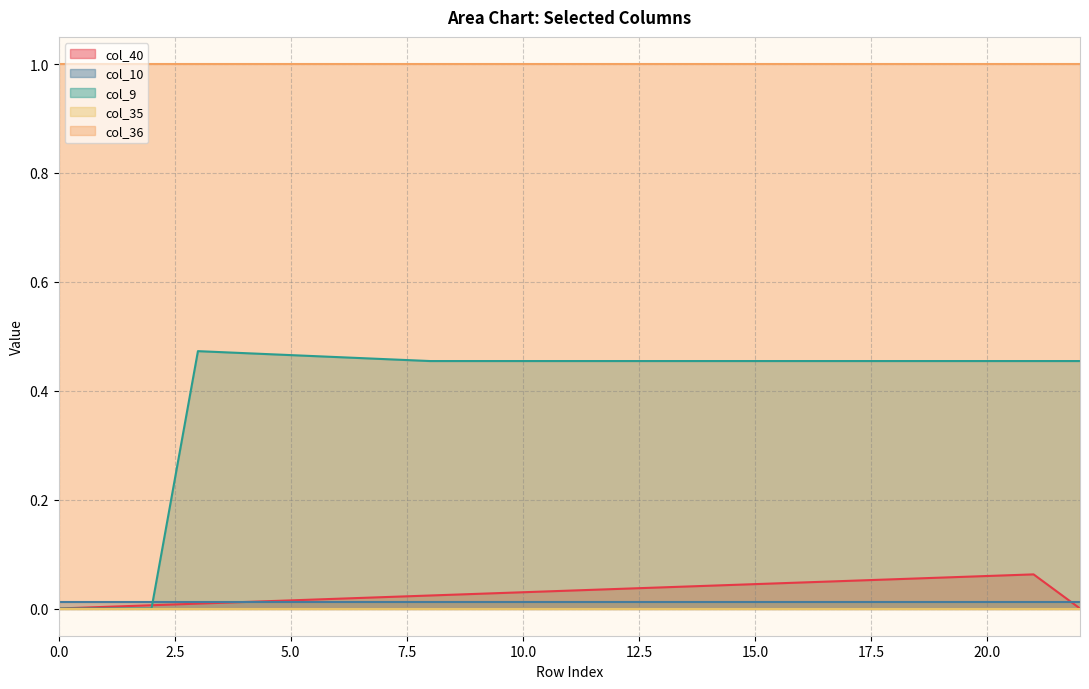

How many lines are shown in the chart?

5